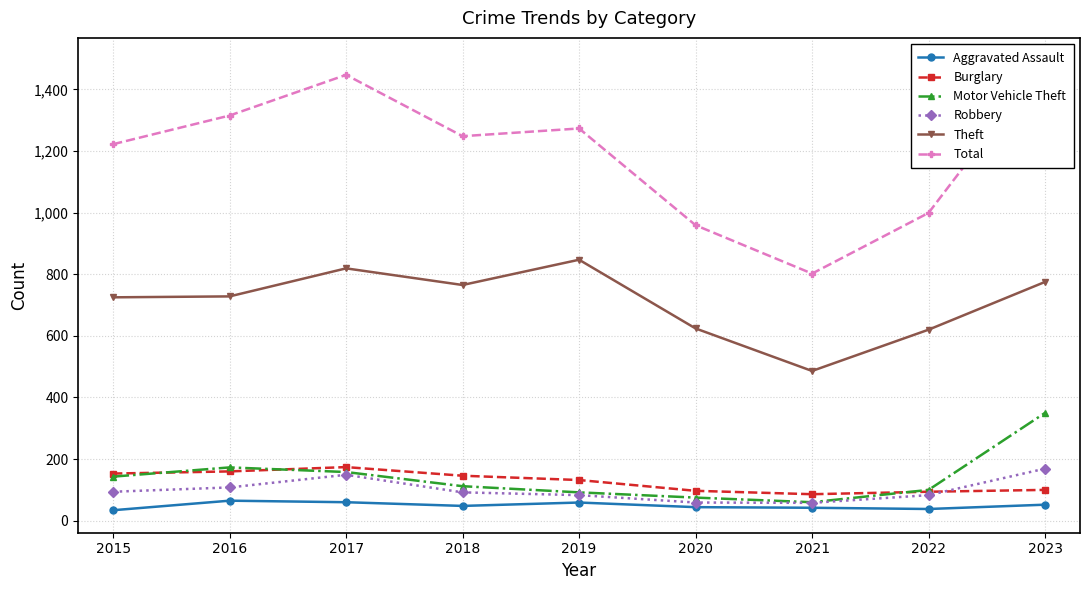

What is the greatest value displayed?

1494